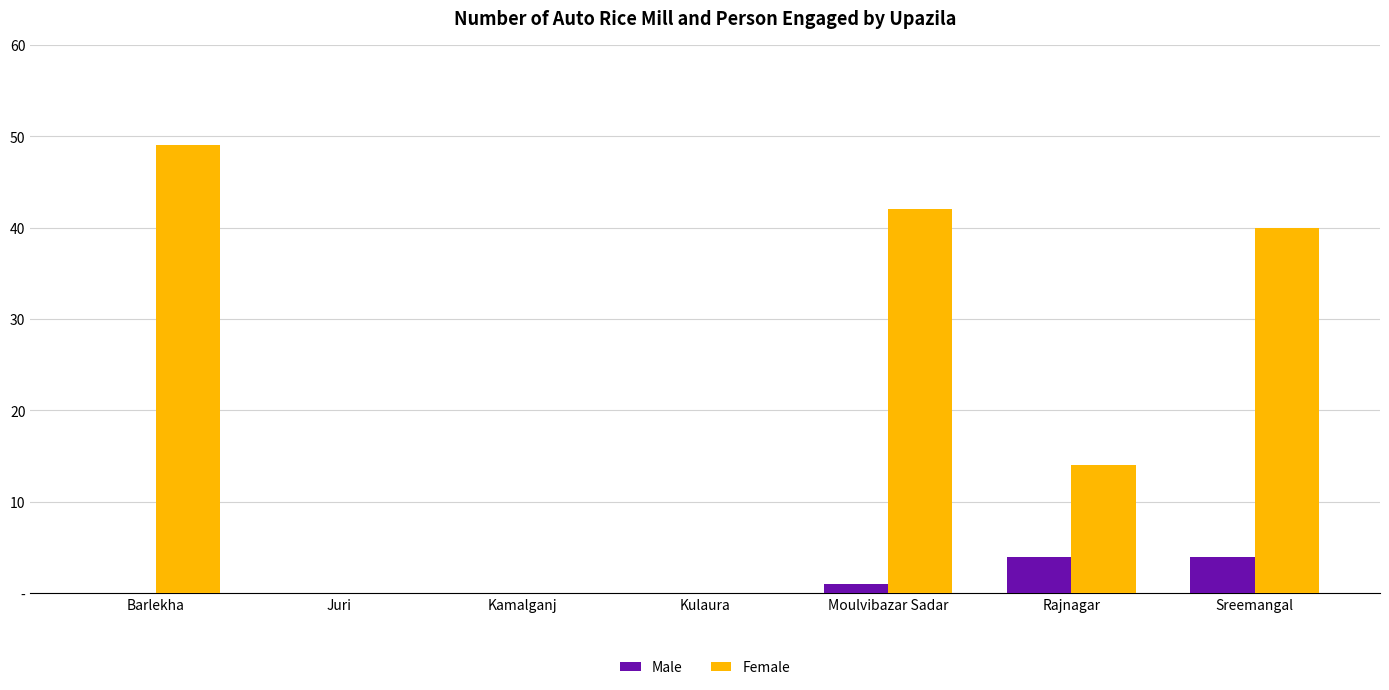

The Male series shows 2 at Sreemangal. True or false?

False